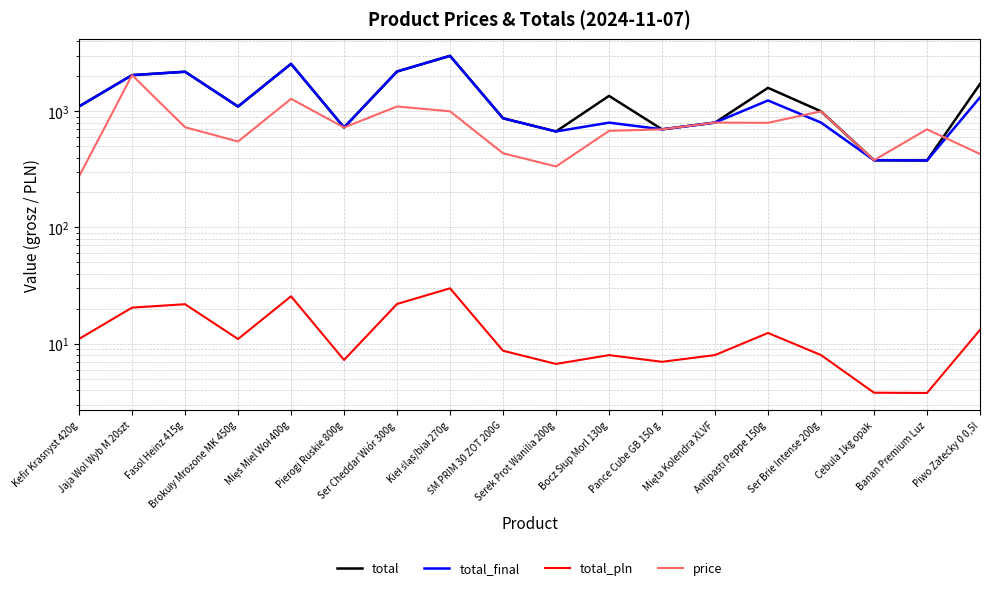

What is the maximum value shown in the chart?

2997.0